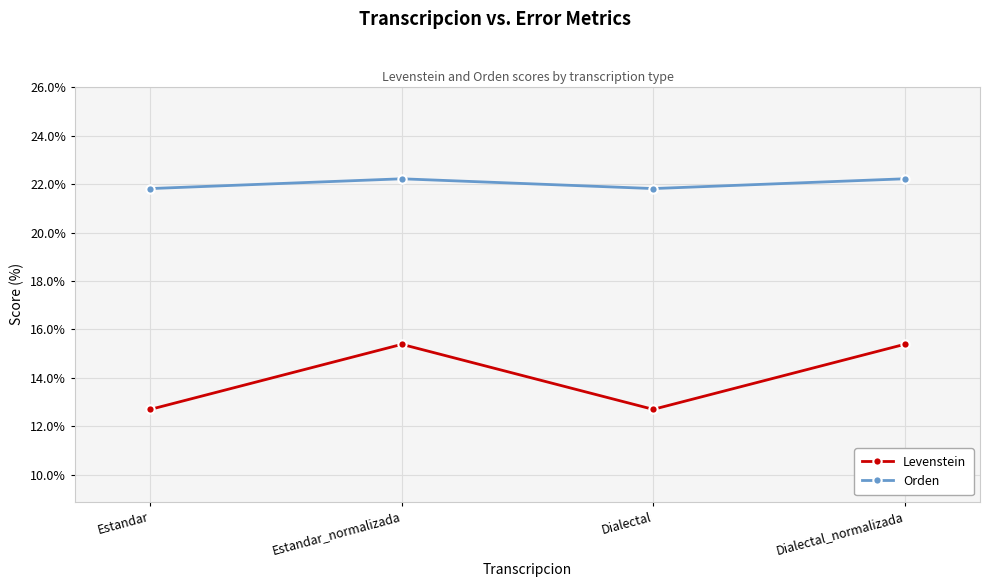

True or false: Orden and Levenstein cross at least once.

False